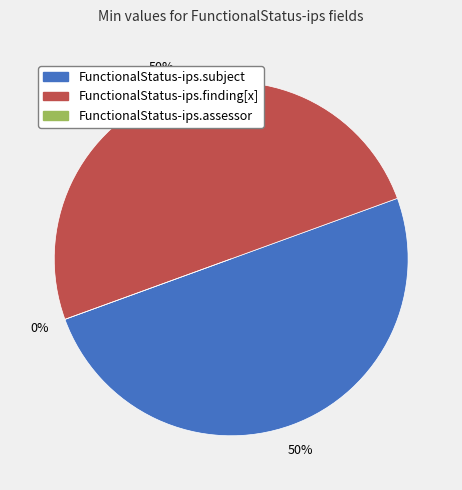

Do FunctionalStatus-ips.finding[x] and FunctionalStatus-ips.subject together represent more than half of the pie?

Yes